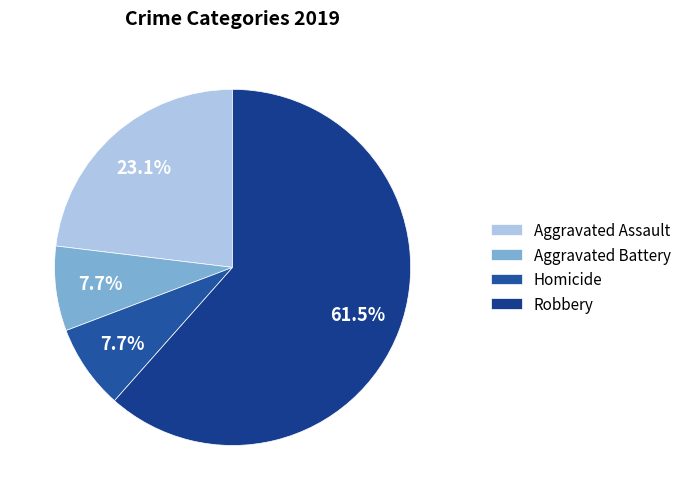

Which category accounts for the majority?

Robbery